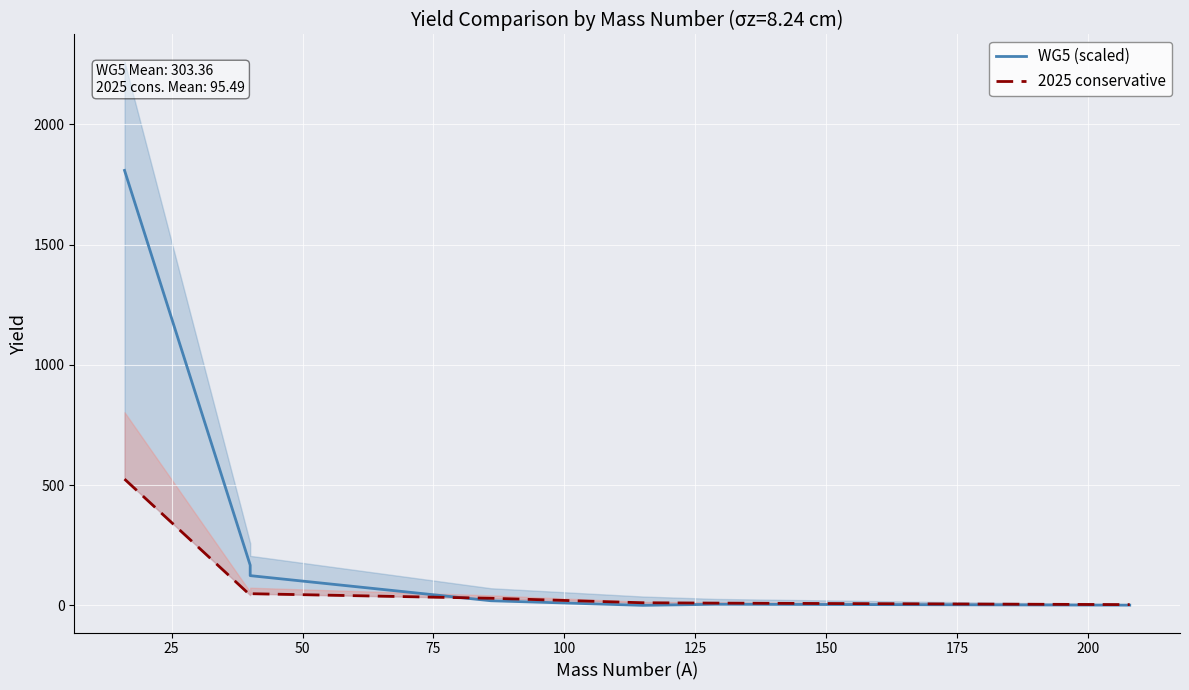

The value of WG5 (scaled) at 150 is 0.8. True or false?

True